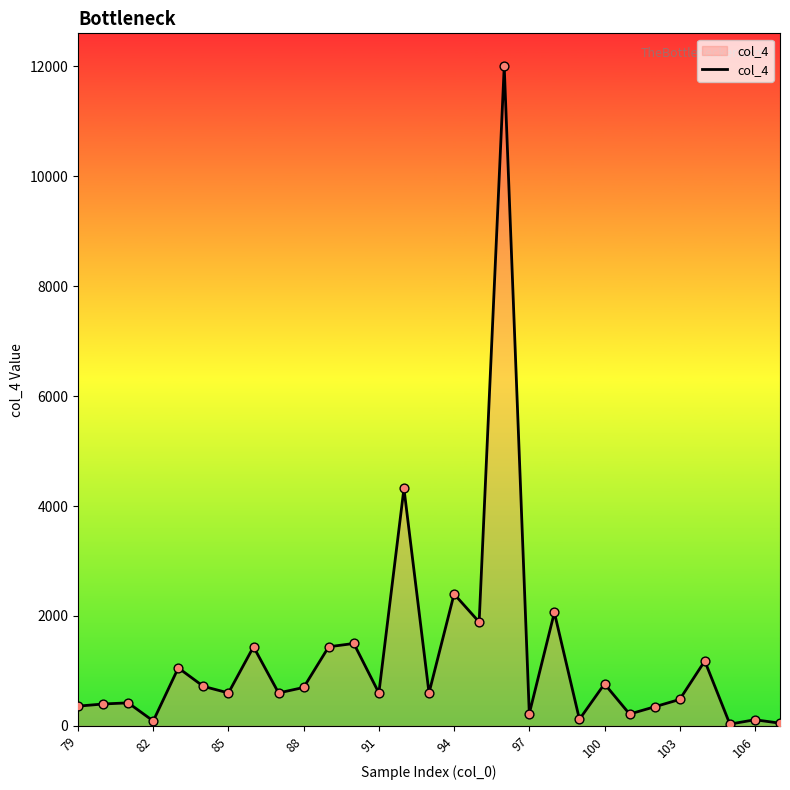

What is the maximum value shown in the chart?

12000.0